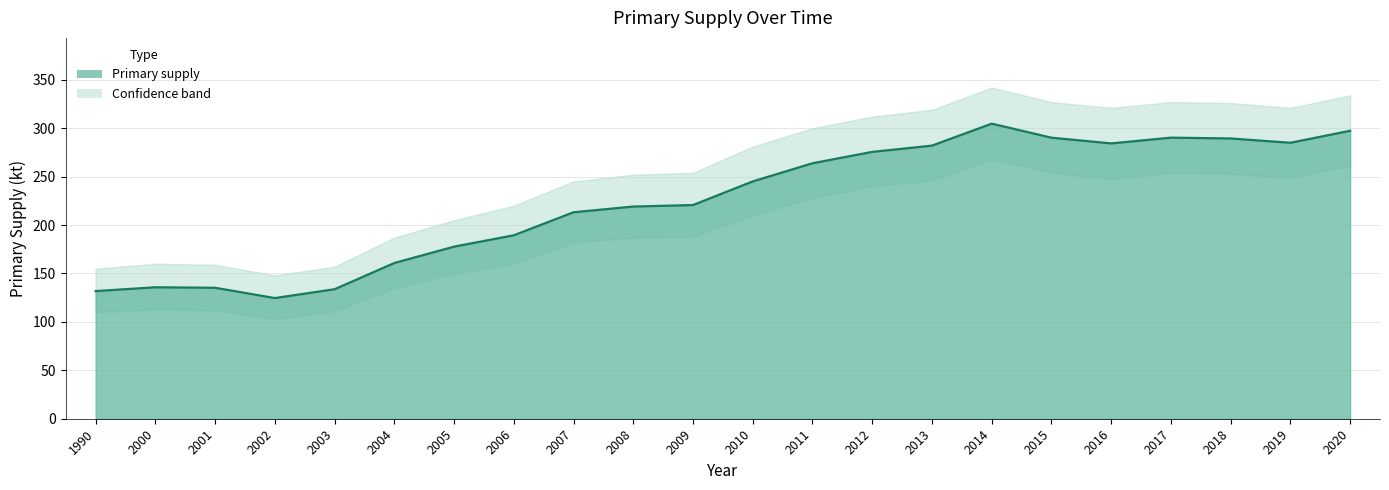

What is the change in value from 2007 to 2017?

+77.0